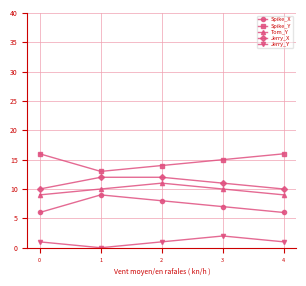

How many interior local peaks does the Spike_X series have?

1